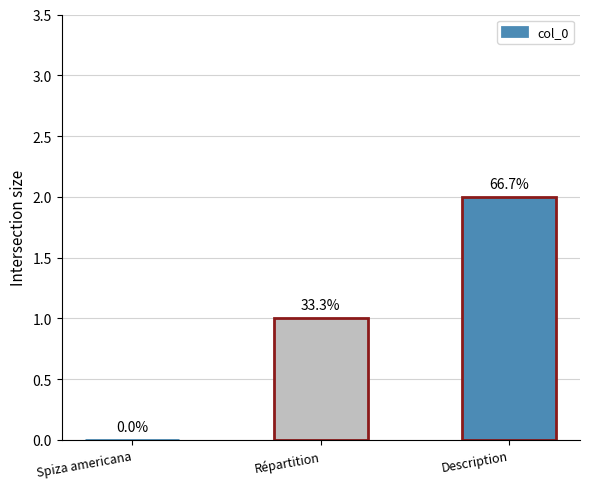

The chart shows a value of 1 at Description. True or false?

False